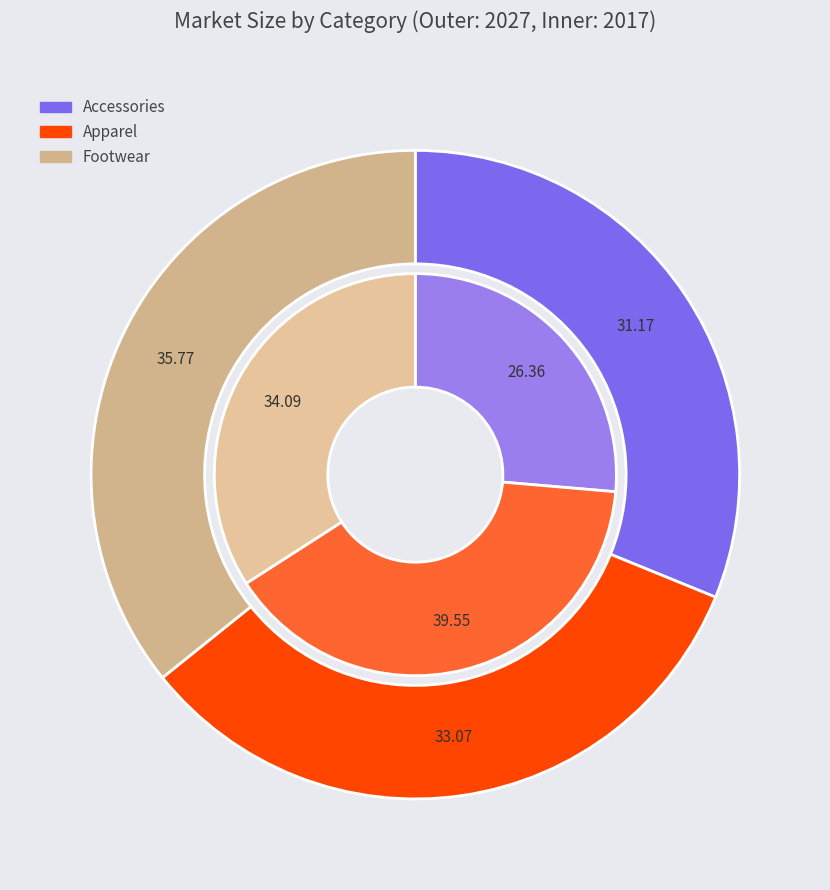

Does 2023 represent more than half of the total?

No